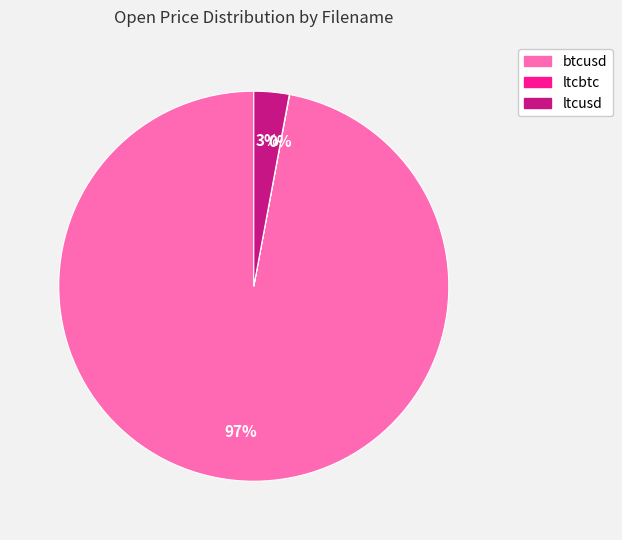

To the nearest percent, what percentage of the pie is btcusd?

97%